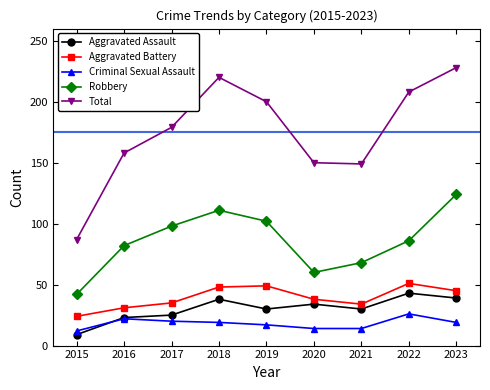

At which category does Robbery reach its first local peak?

2018